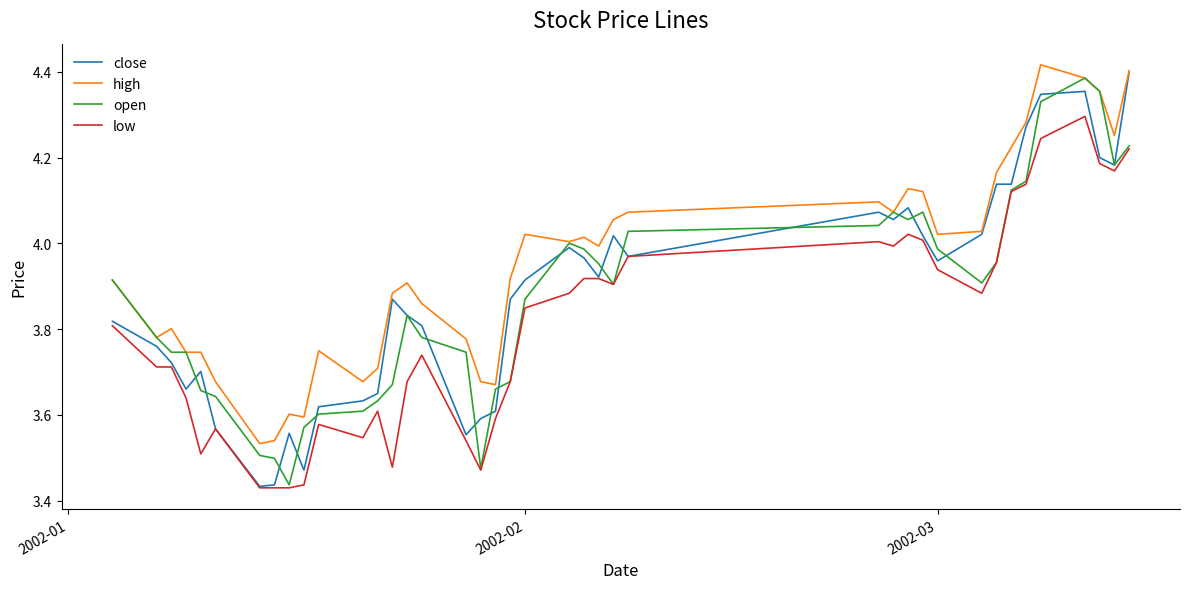

Reading left to right, what are all the values shown in this chart?

close: 3.8	3.8	3.7	3.7	3.7	3.6	3.4	3.4	3.6	3.5	3.6	3.6	3.7	3.9	3.8	3.8	3.6	3.6	3.6	3.9	3.9	4.0	4.0	3.9	4.0	4.0	4.1	4.1	4.1	4.0	4.0	4.0	4.1	4.1	4.3	4.3	4.4	4.2	4.2	4.4
high: 3.9	3.8	3.8	3.7	3.7	3.7	3.5	3.5	3.6	3.6	3.7	3.7	3.7	3.9	3.9	3.9	3.8	3.7	3.7	3.9	4.0	4.0	4.0	4.0	4.1	4.1	4.1	4.1	4.1	4.1	4.0	4.0	4.2	4.2	4.3	4.4	4.4	4.4	4.3	4.4
open: 3.9	3.8	3.7	3.7	3.7	3.6	3.5	3.5	3.4	3.6	3.6	3.6	3.6	3.7	3.8	3.8	3.7	3.5	3.7	3.7	3.9	4.0	4.0	4.0	3.9	4.0	4.0	4.1	4.1	4.1	4.0	3.9	4.0	4.1	4.1	4.3	4.4	4.4	4.2	4.2
low: 3.8	3.7	3.7	3.6	3.5	3.6	3.4	3.4	3.4	3.4	3.6	3.5	3.6	3.5	3.7	3.7	3.5	3.5	3.6	3.7	3.8	3.9	3.9	3.9	3.9	4.0	4.0	4.0	4.0	4.0	3.9	3.9	4.0	4.1	4.1	4.2	4.3	4.2	4.2	4.2